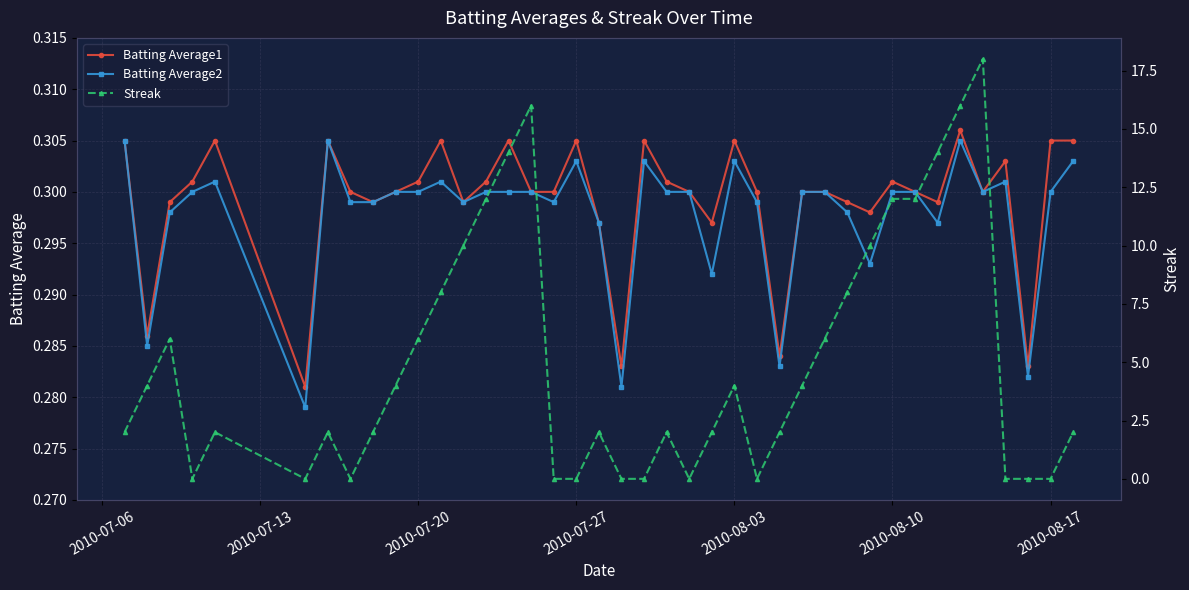

How many data points does each series have?

40